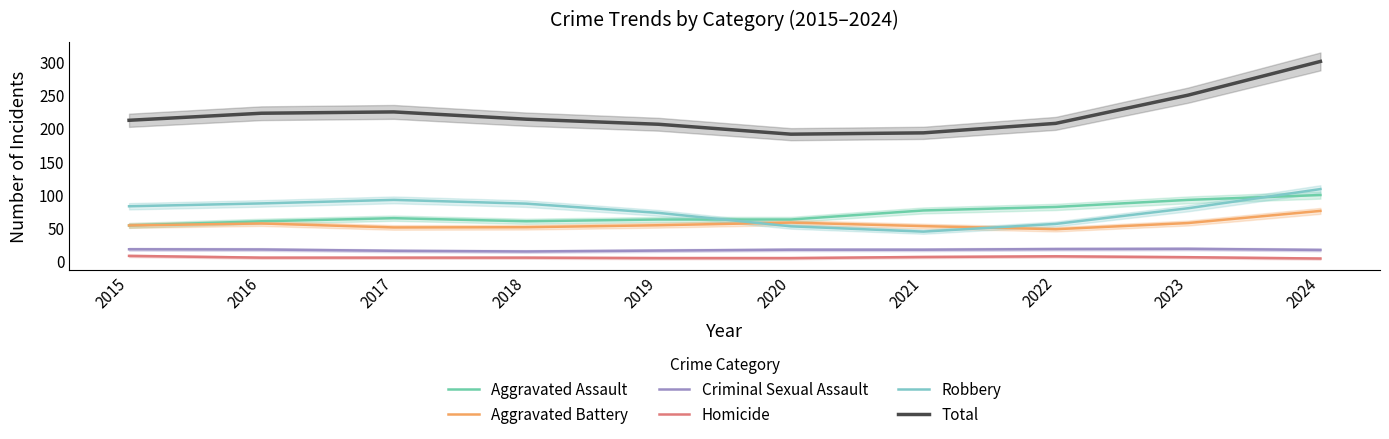

Count the number of data series in this chart.

6